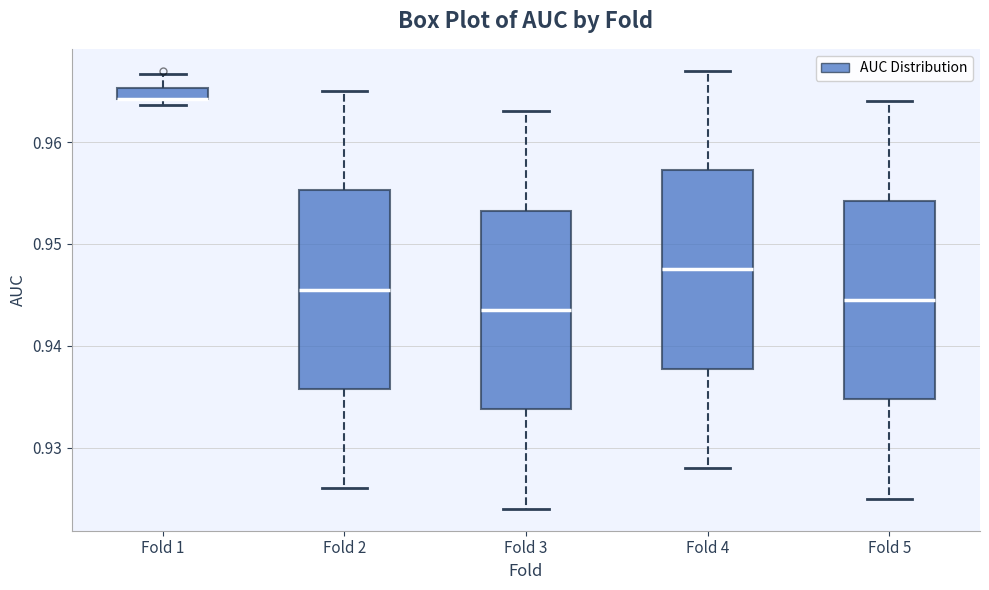

Where does the lower whisker of the box for Fold 4 end on the y-axis? The values are not printed on the chart, so give them approximately, as read against the axis.

0.928